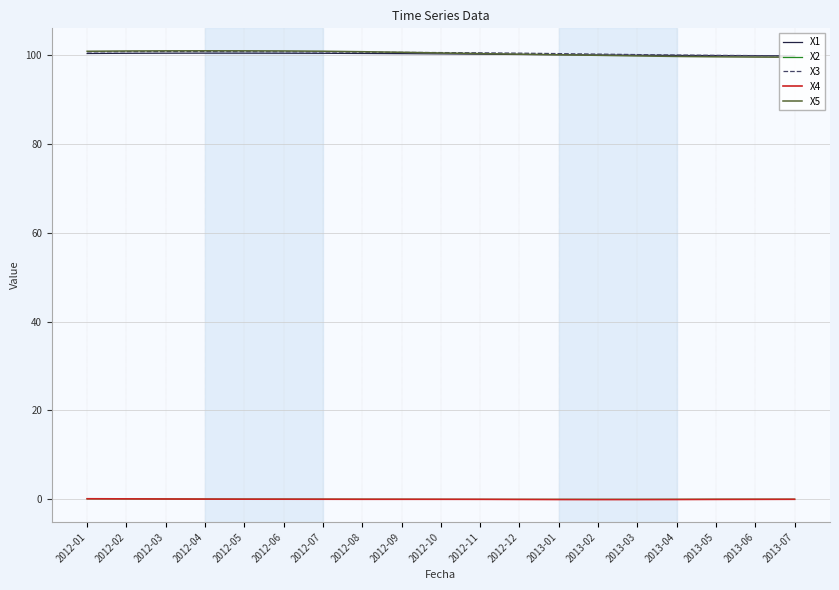

True or false: X5 and X4 intersect in this chart.

False